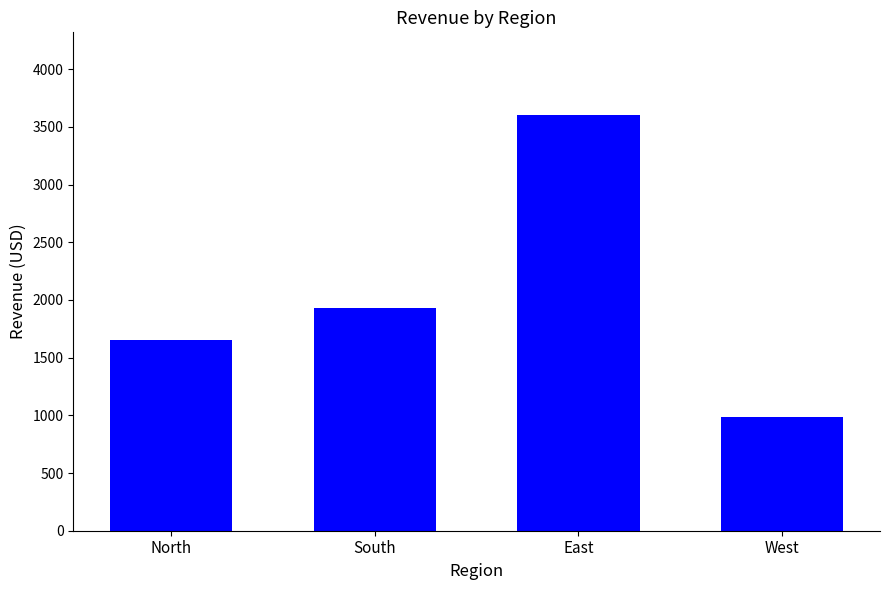

Are the bars grouped side by side (vs. stacked)?

No